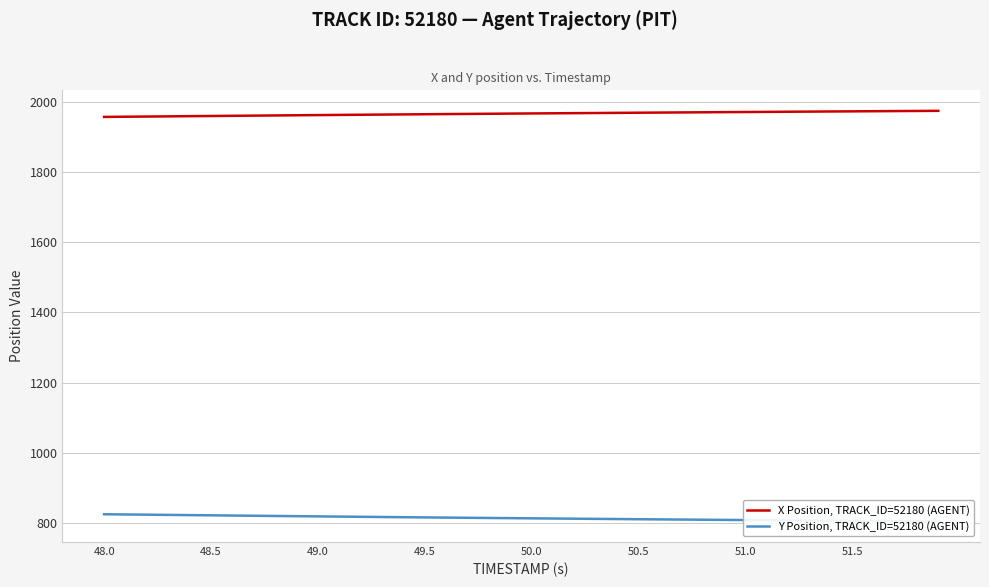

At which category is the sum across all series the highest?

48.0